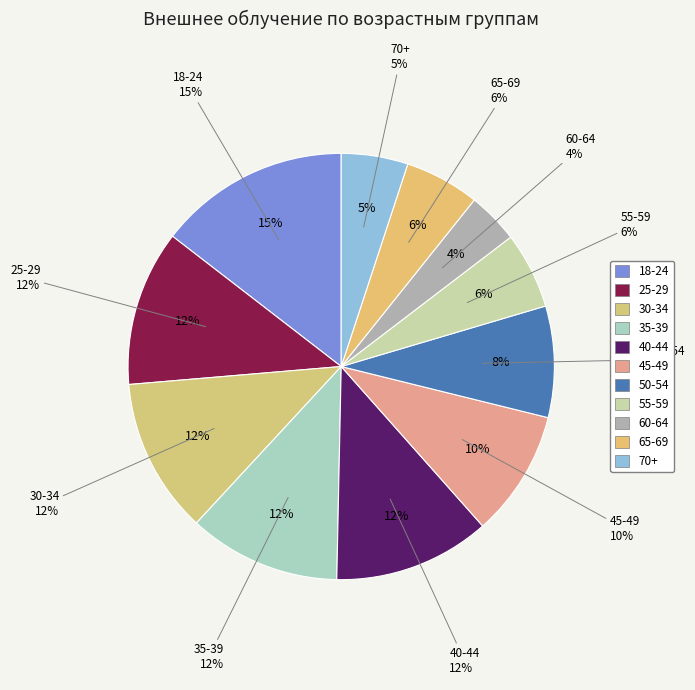

Between 30-34 and 60-64, which is larger?

30-34